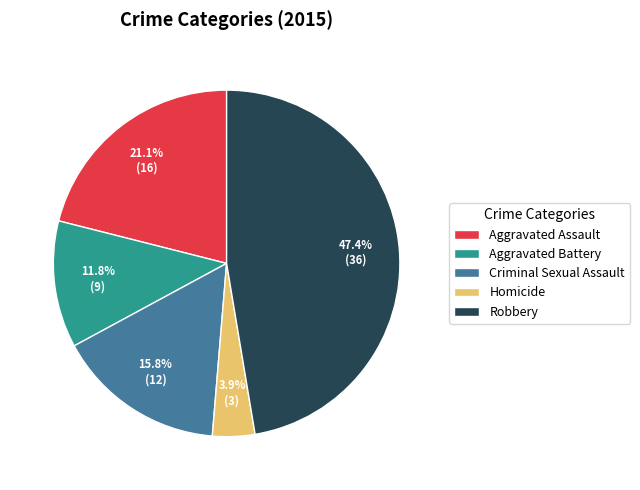

To the nearest percent, what is the difference between the Aggravated Assault and Criminal Sexual Assault slice percentages?

5%